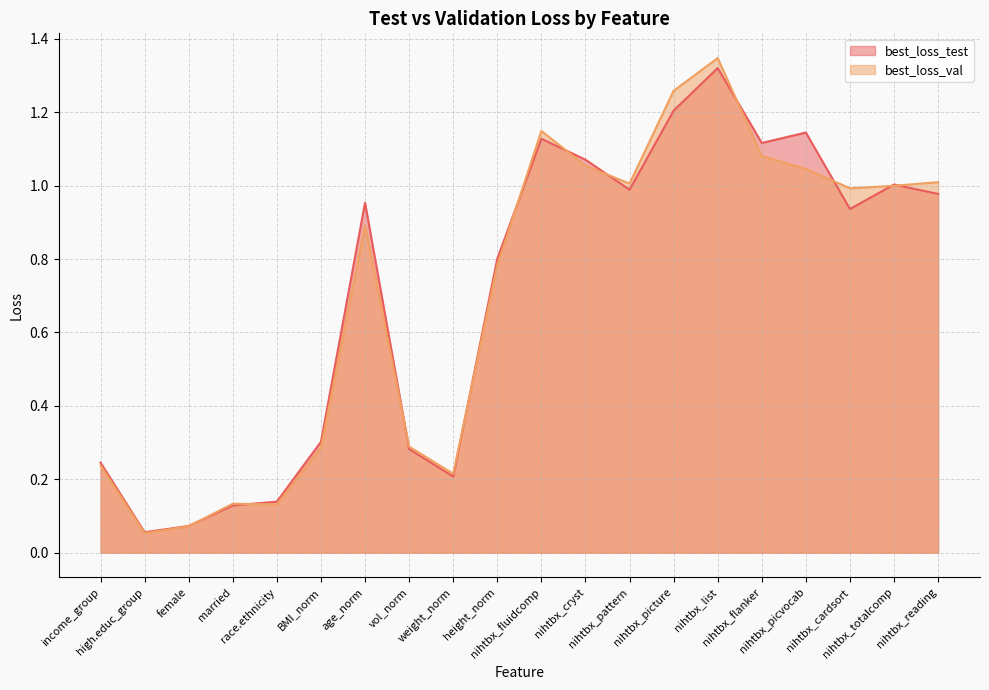

List the series in order of their peak value, highest first.

best_loss_val, best_loss_test